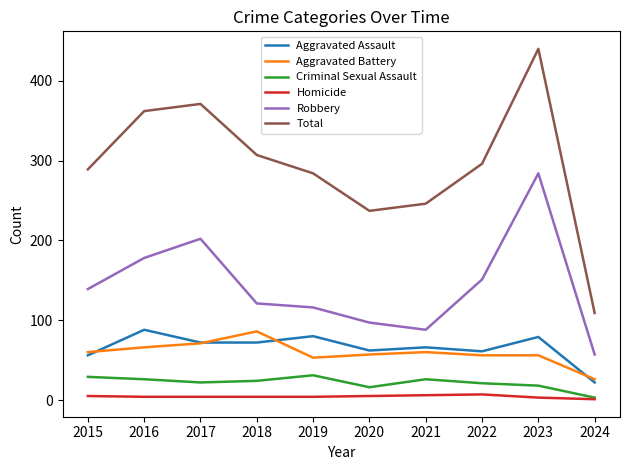

At which category is the sum across all series the highest?

2023